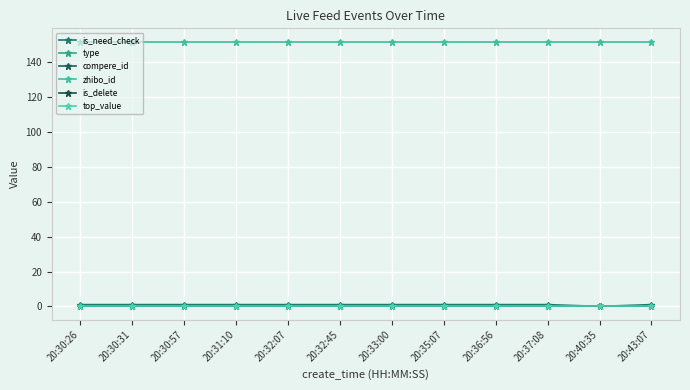

How many lines are shown in the chart?

6